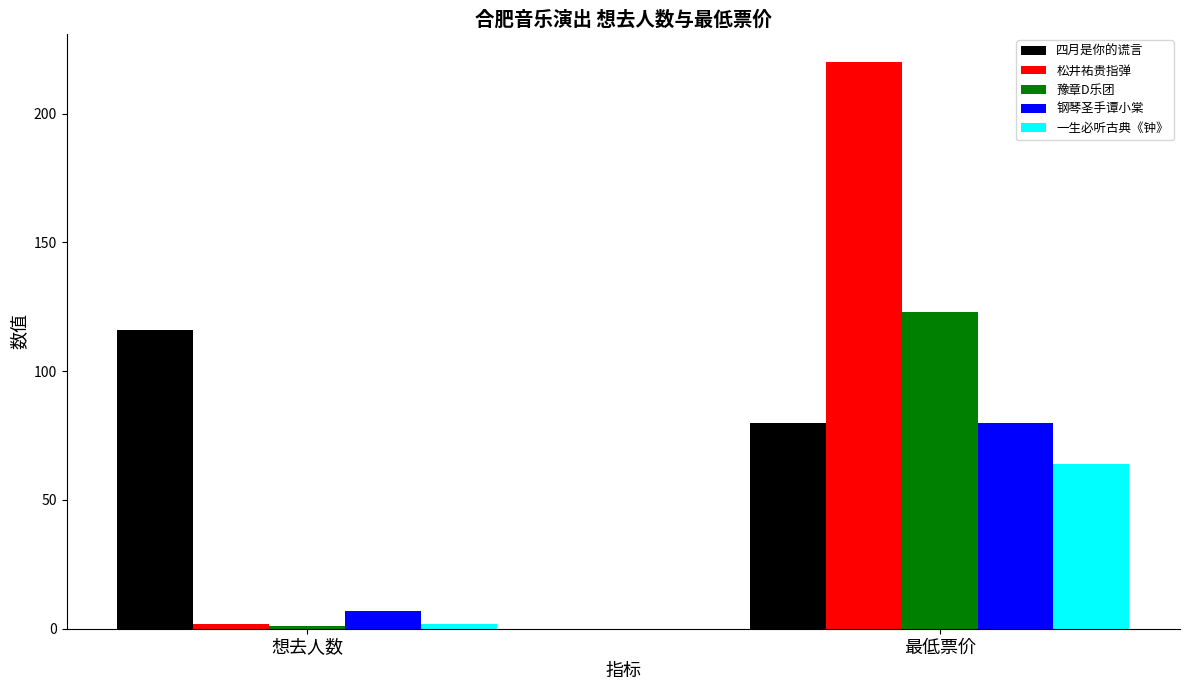

Reading left to right, transcribe all the data shown in this chart.

四月是你的谎言: 想去人数=116	最低票价=80
松井祐贵指弹: 想去人数=2	最低票价=220
豫章D乐团: 想去人数=1	最低票价=123
钢琴圣手谭小棠: 想去人数=7	最低票价=80
一生必听古典《钟》: 想去人数=2	最低票价=64